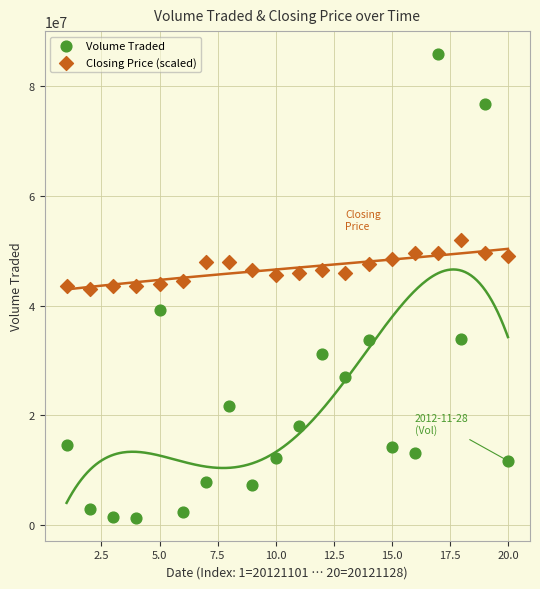

Which series has the largest Y range (max minus min)?

Volume Traded